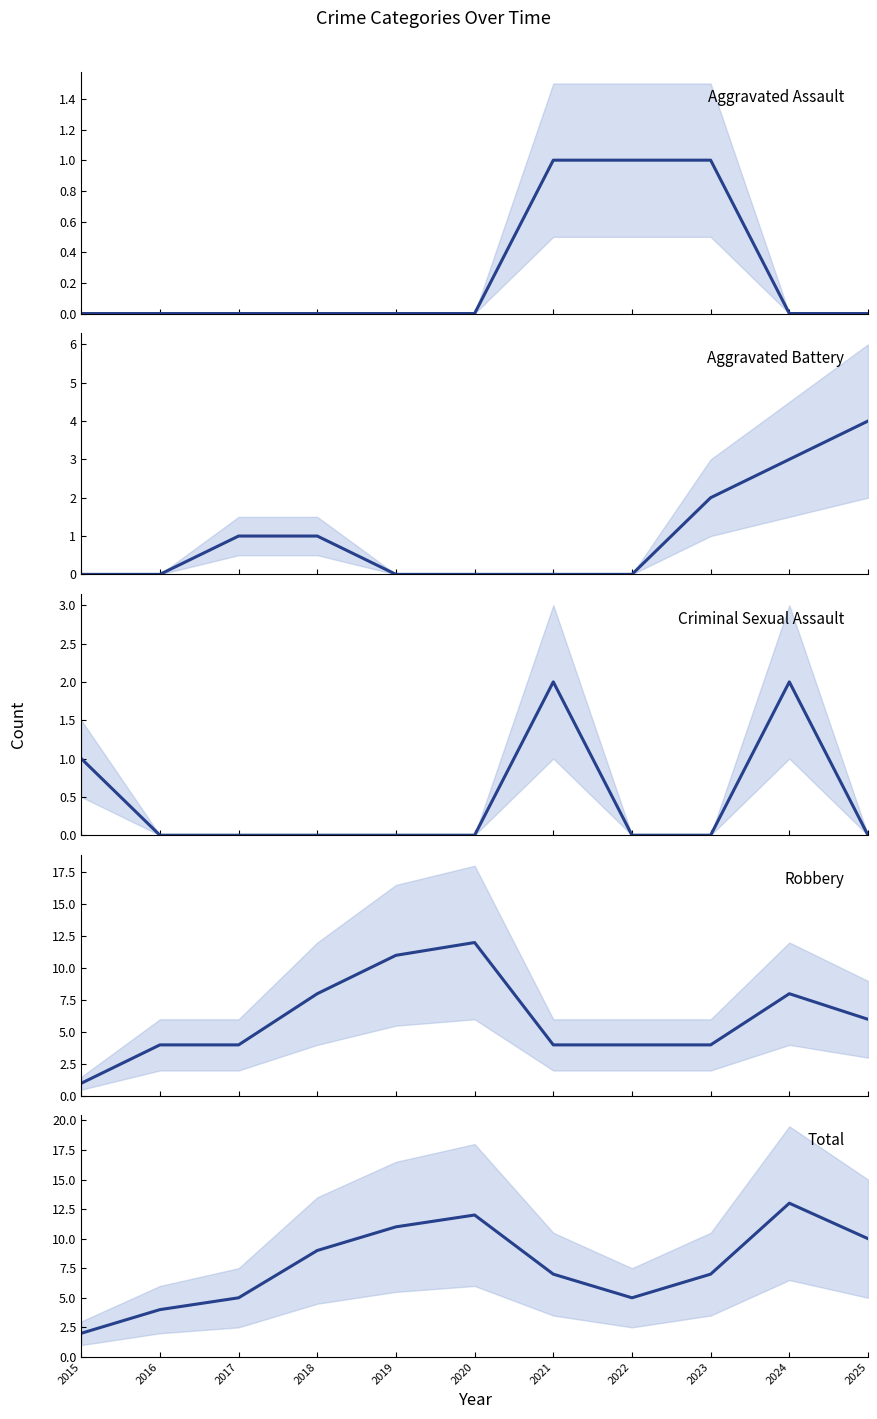

Is this an area chart (filled region under the line)?

No